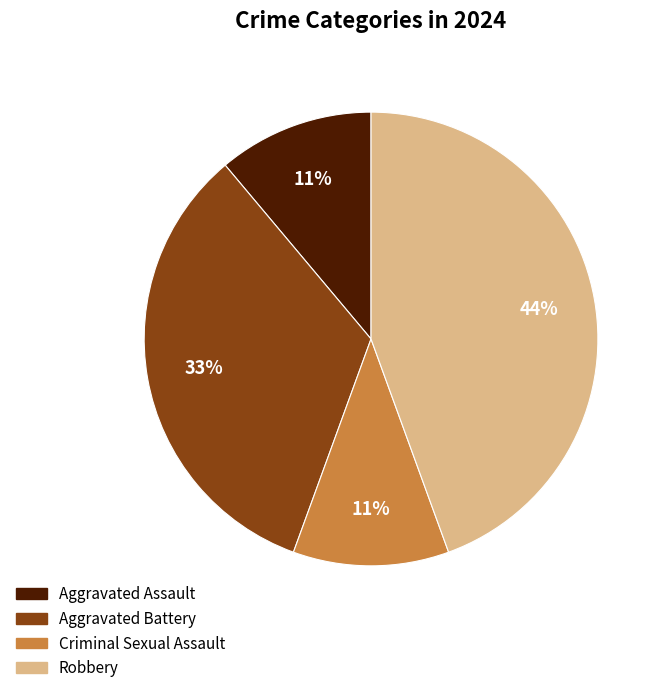

Between Aggravated Assault and Robbery, which is larger?

Robbery